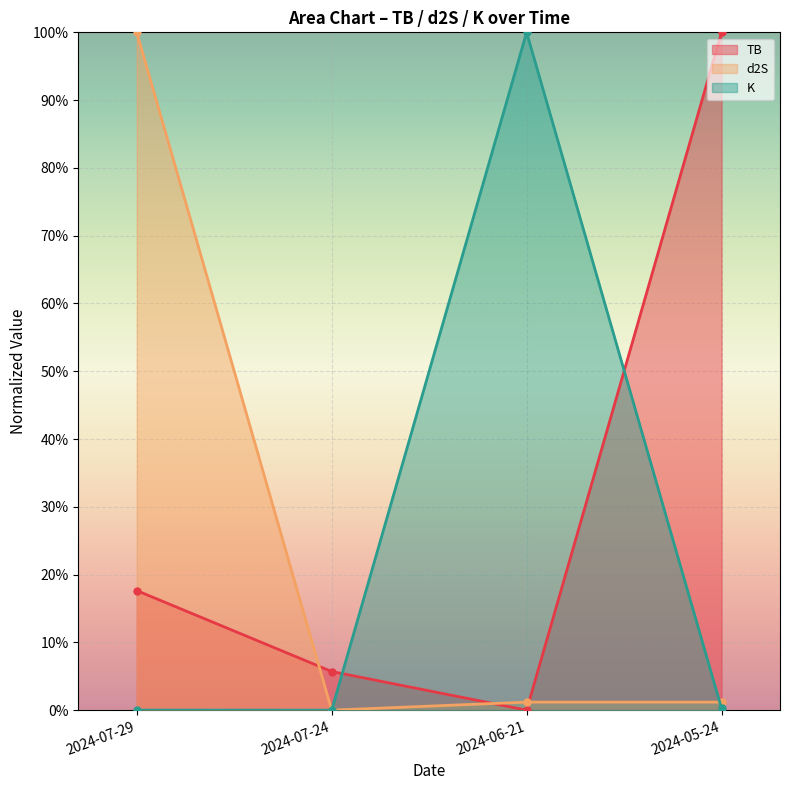

At which category does the chart reach its minimum across all series?

2024-06-21